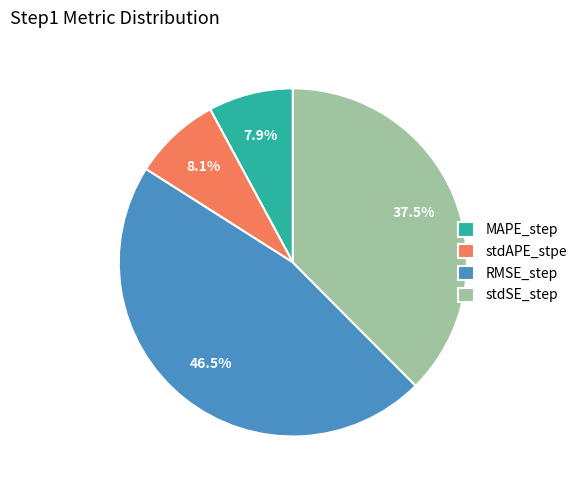

To the nearest percent, what is the difference between the MAPE_step and stdSE_step slice percentages?

30%